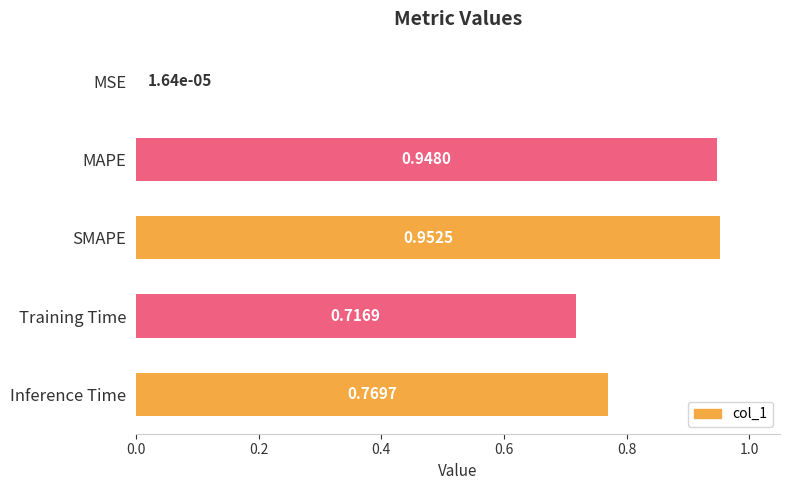

Where is the data nearest to the value 0?

MSE